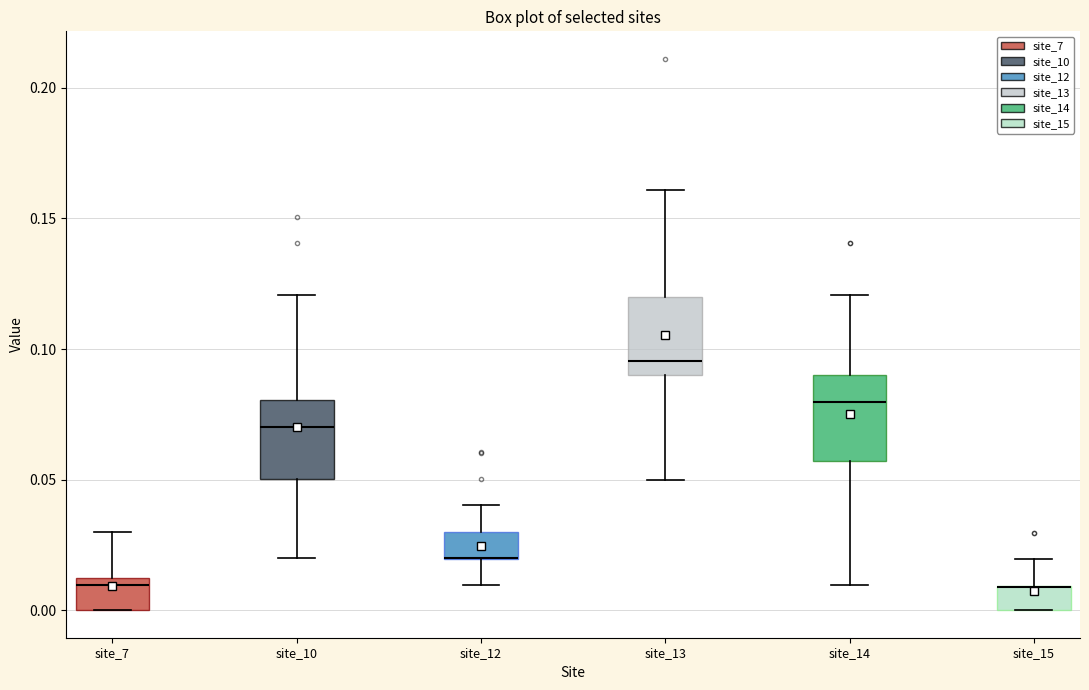

Reading left to right, read every box against the y-axis: the position of its median line, the range the box covers, and the ends of its whiskers. The values are not printed on the chart, so give them approximately, as read against the axis.

site_7: median 0.010 (just below the box's upper edge), box 0.000 to 0.010, whiskers 0.000 to 0.030
site_10: median 0.070, box 0.050 to 0.080, whiskers 0.020 to 0.120
site_12: median 0.020 (drawn on the box's lower edge), box 0.020 to 0.030, whiskers 0.010 to 0.040
site_13: median 0.095, box 0.090 to 0.120, whiskers 0.050 to 0.160
site_14: median 0.080, box 0.055 to 0.090, whiskers 0.010 to 0.120
site_15: median 0.010 (drawn on the box's upper edge), box 0.000 to 0.010, whiskers 0.000 to 0.020